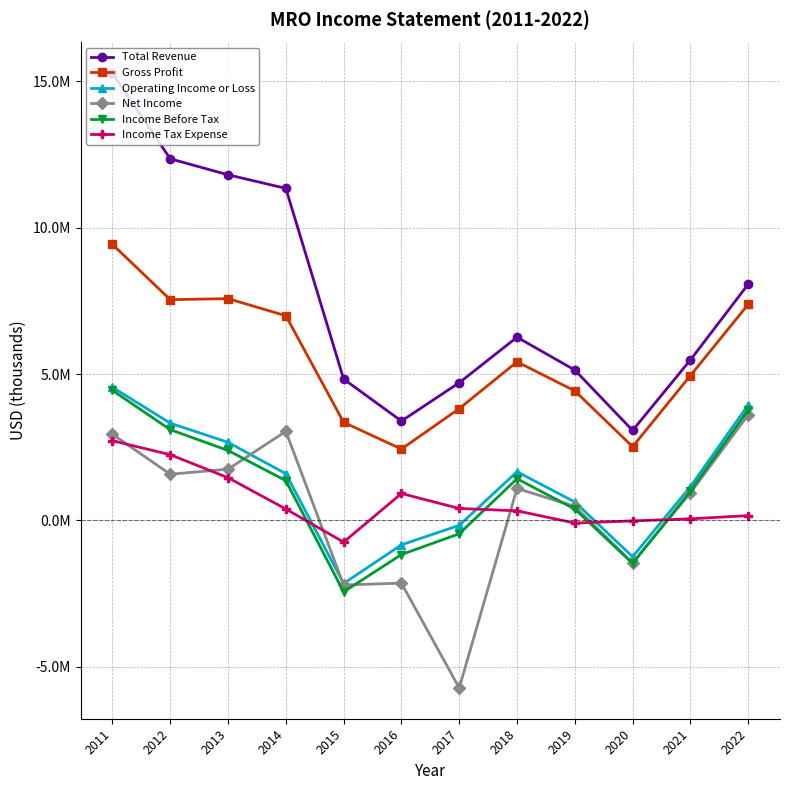

What is the difference between the maximum and minimum values in the Income Tax Expense series?

3464000